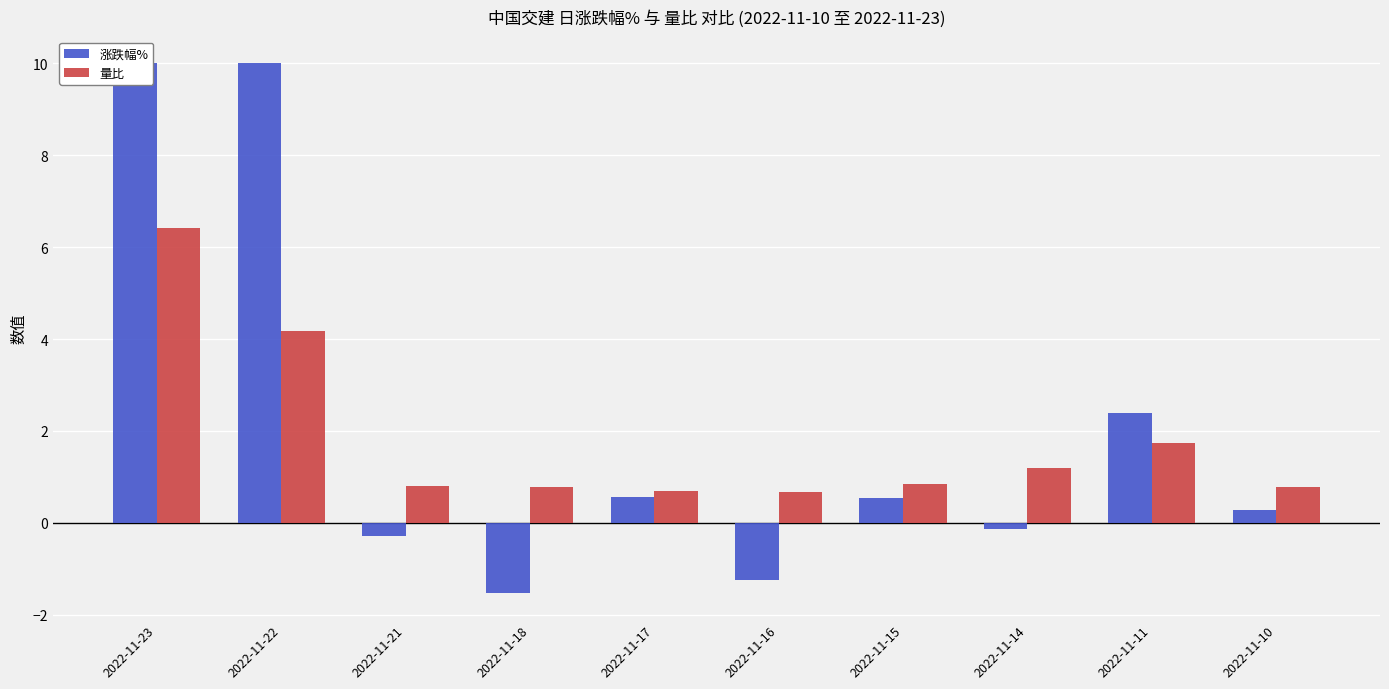

List the series in order of their overall mean, highest first.

涨跌幅%, 量比